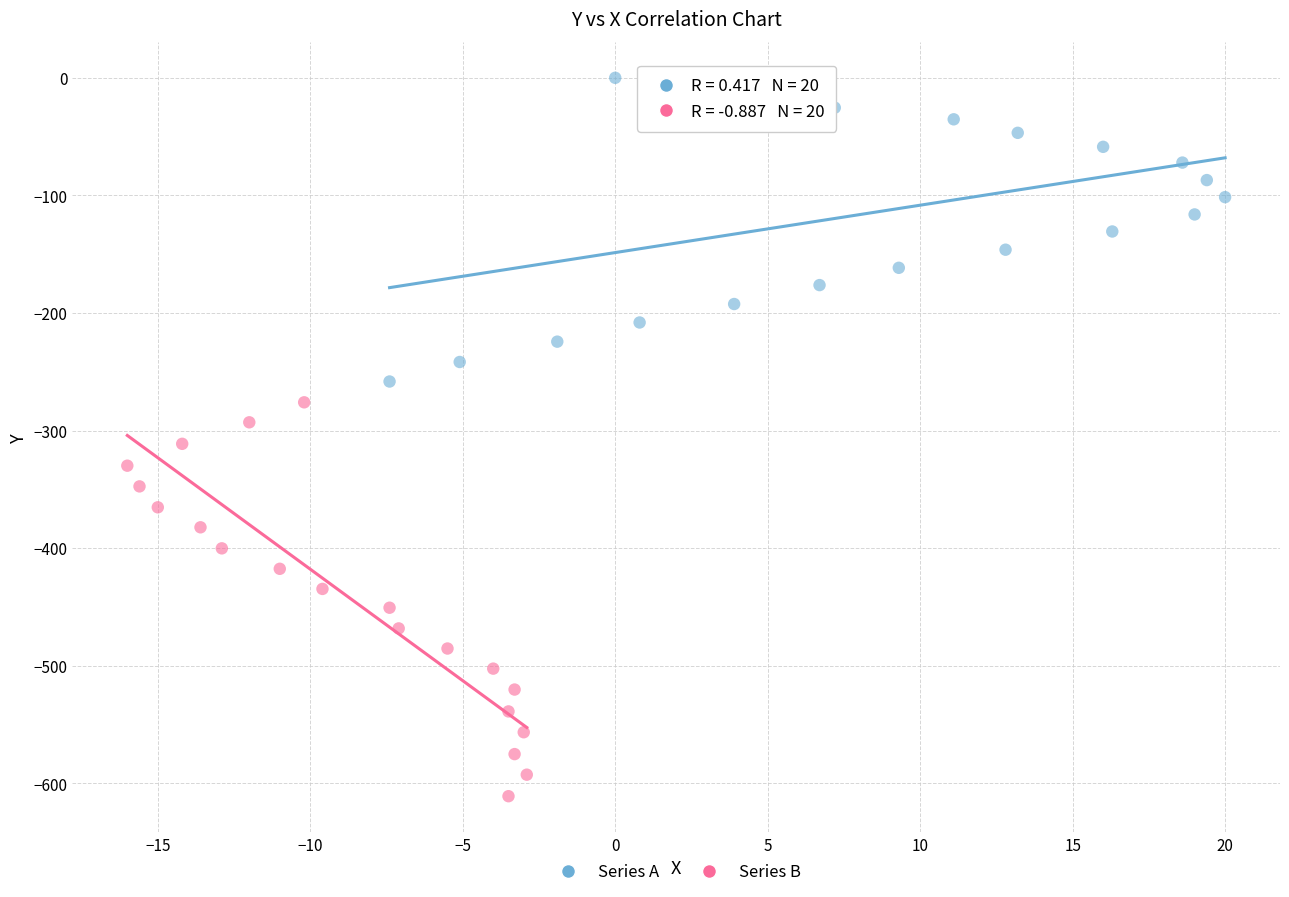

Which series reaches the maximum Y coordinate?

Series A